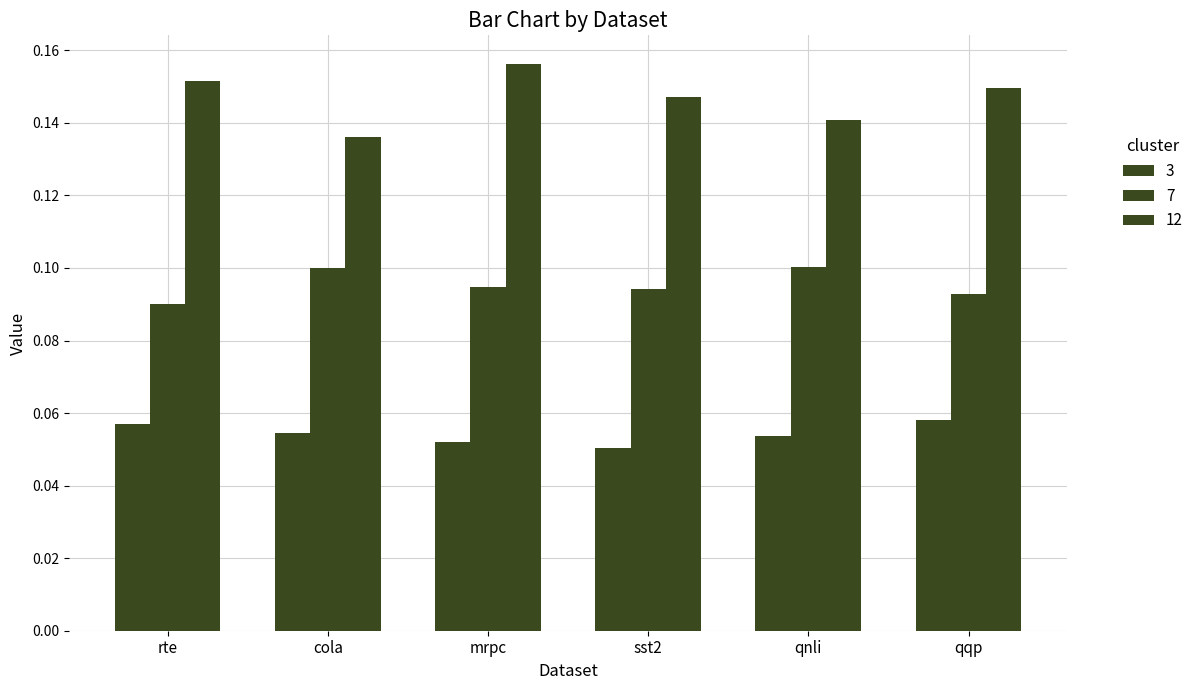

Are the bars horizontal?

No